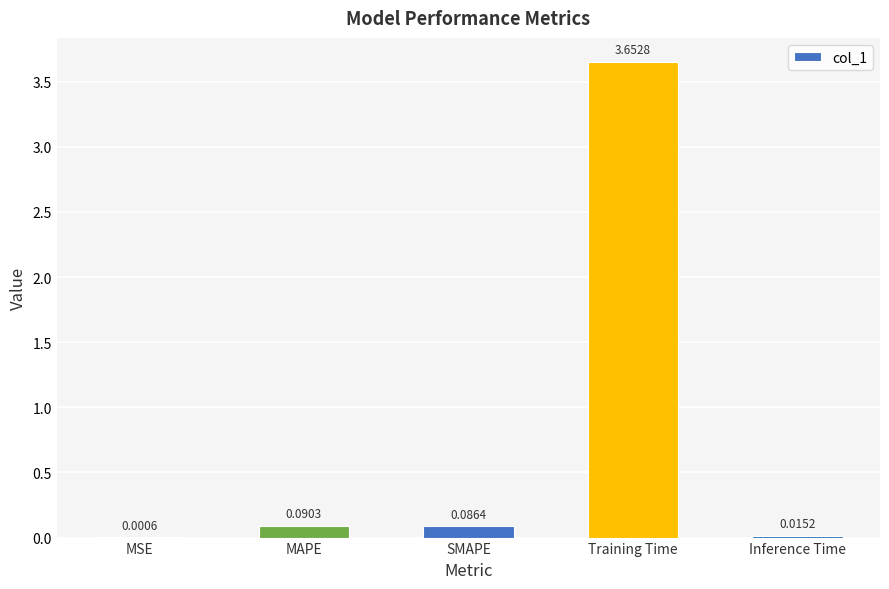

At which category does the chart reach its peak across all series?

Training Time